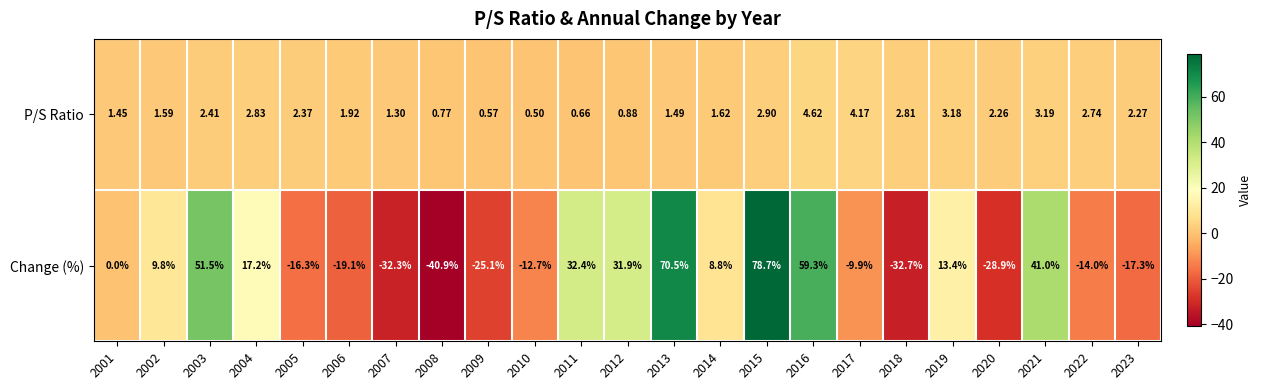

Is the value of Change (%) at 2013 greater than the value of P/S Ratio at 2007?

Yes